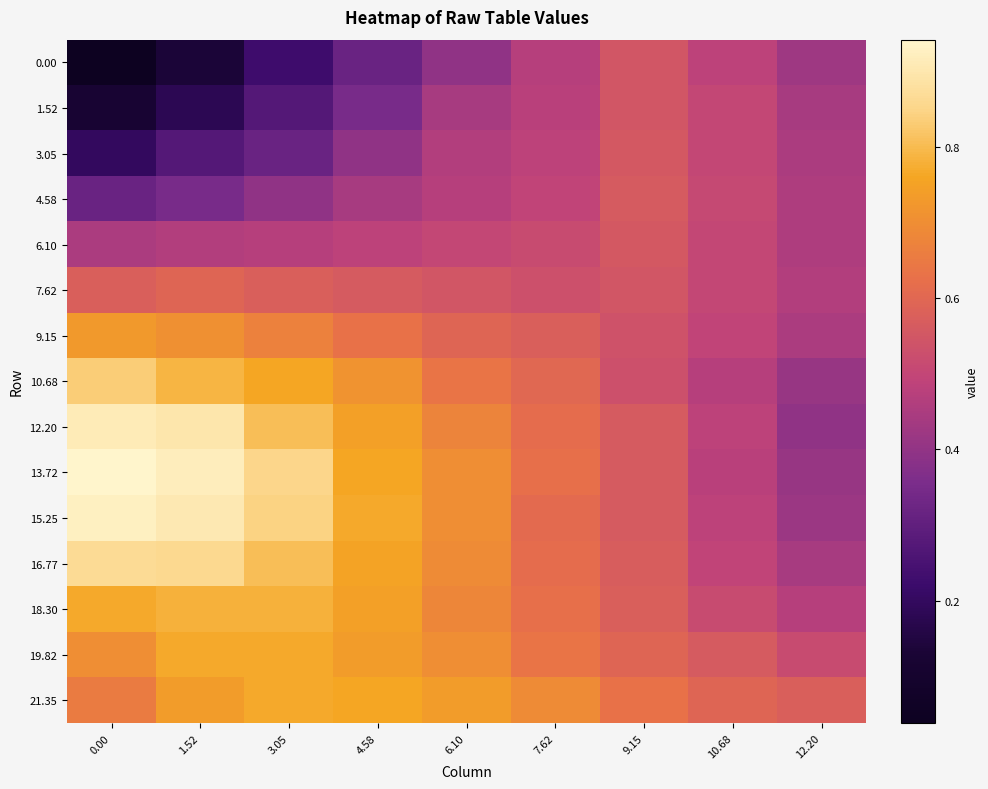

How many series are shown in this chart?

15